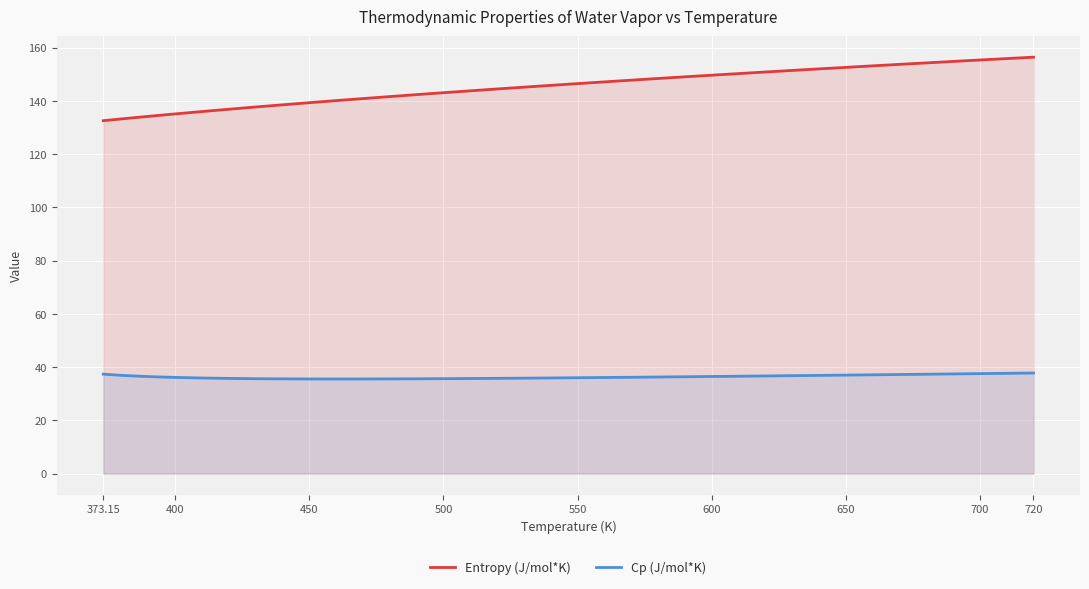

What are all the series names shown in the legend?

Entropy (J/mol*K), Cp (J/mol*K)